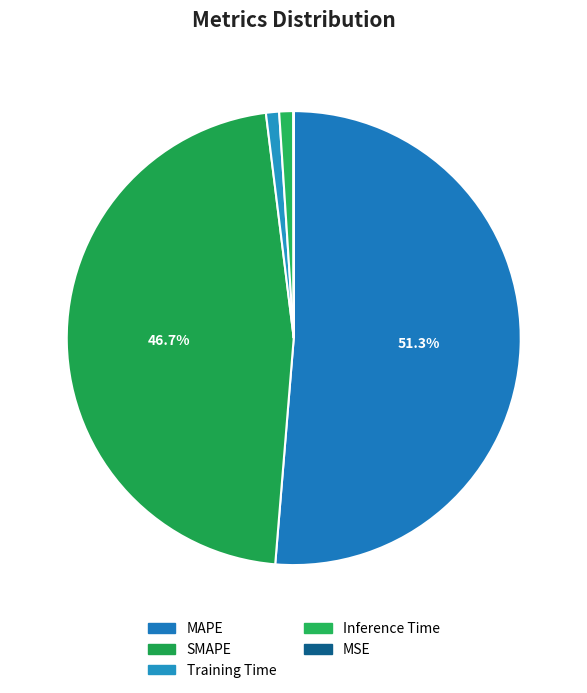

Count the number of slices in the pie.

5